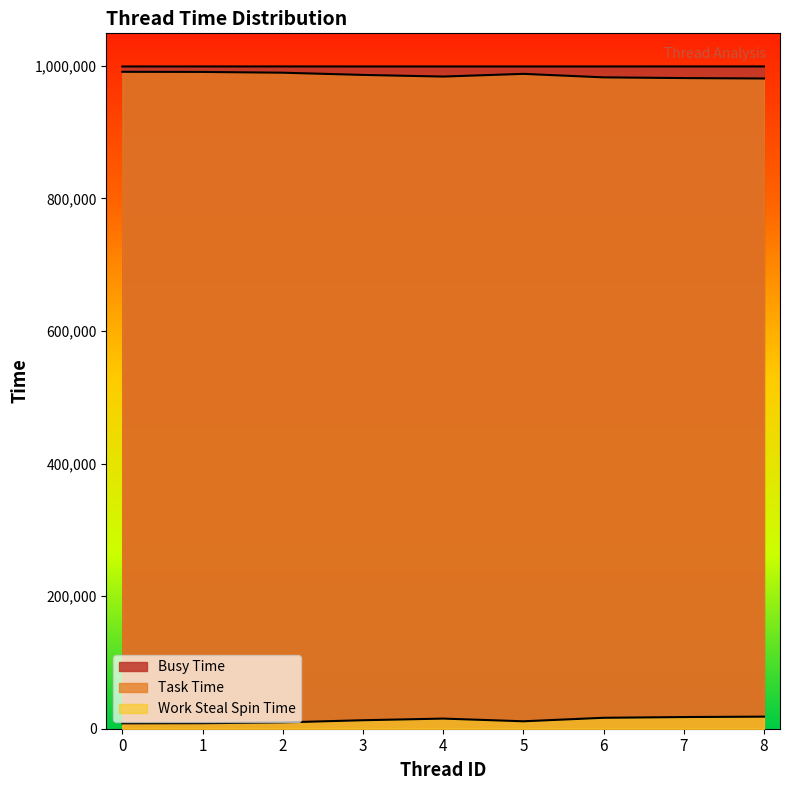

At which category is the sum across all series the highest?

7